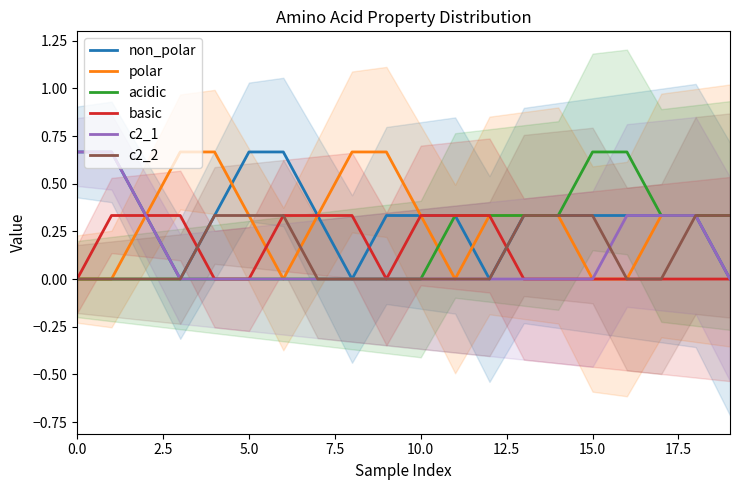

True or false: c2_1 and basic cross at least once.

False